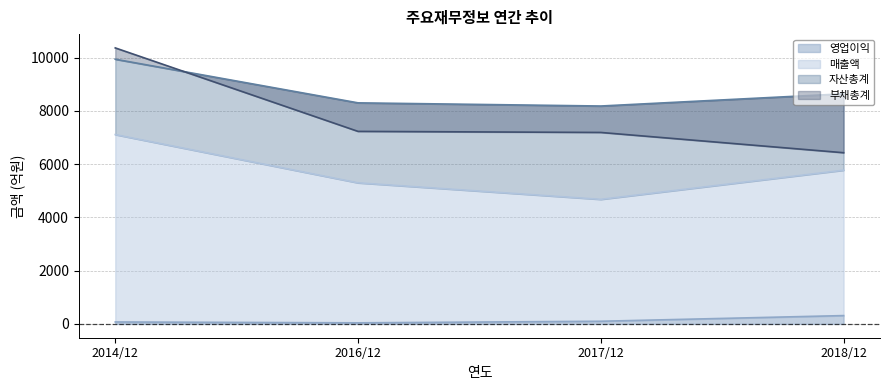

How many lines are shown in the chart?

4